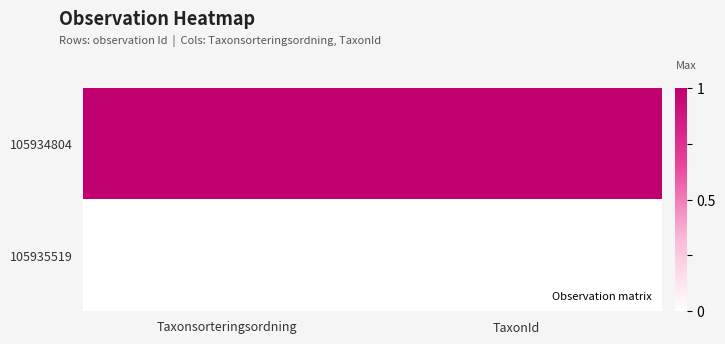

Reading left to right, list all the values displayed in this chart.

105934804: Taxonsorteringsordning=1	TaxonId=1
105935519: Taxonsorteringsordning=0	TaxonId=0